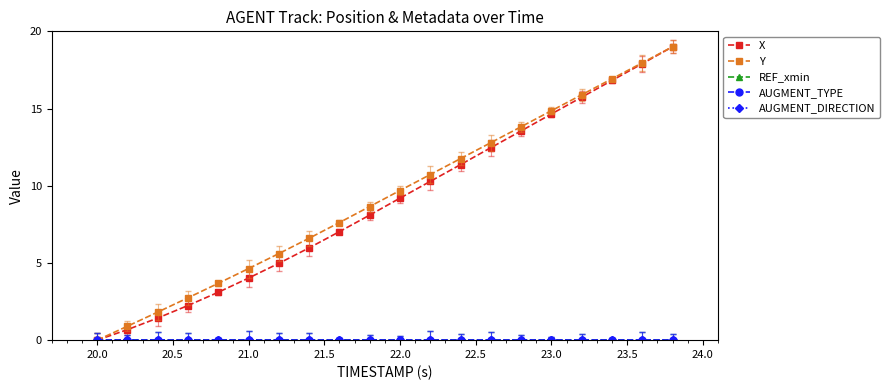

Reading right to left, list all the values displayed in this chart.

X: 19.0	17.9	16.8	15.7	14.6	13.5	12.5	11.4	10.3	9.2	8.1	7.0	6.0	5.0	4.0	3.1	2.2	1.4	0.7	0.0
Y: 19.0	18.0	16.9	15.9	14.9	13.8	12.8	11.8	10.7	9.7	8.7	7.6	6.6	5.6	4.6	3.7	2.7	1.8	0.9	0.0
REF_xmin: 0.0	0.0	0.0	0.0	0.0	0.0	0.0	0.0	0.0	0.0	0.0	0.0	0.0	0.0	0.0	0.0	0.0	0.0	0.0	0.0
AUGMENT_TYPE: 0.0	0.0	0.0	0.0	0.0	0.0	0.0	0.0	0.0	0.0	0.0	0.0	0.0	0.0	0.0	0.0	0.0	0.0	0.0	0.0
AUGMENT_DIRECTION: 0.0	0.0	0.0	0.0	0.0	0.0	0.0	0.0	0.0	0.0	0.0	0.0	0.0	0.0	0.0	0.0	0.0	0.0	0.0	0.0